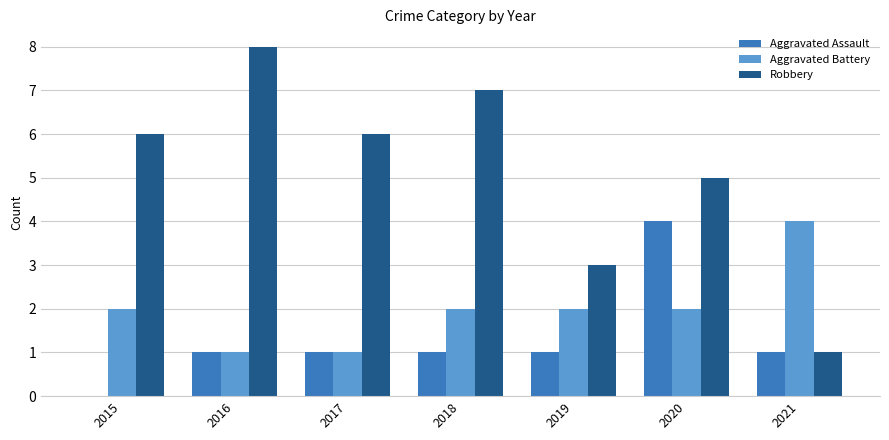

What is the sum of all Aggravated Battery values?

14